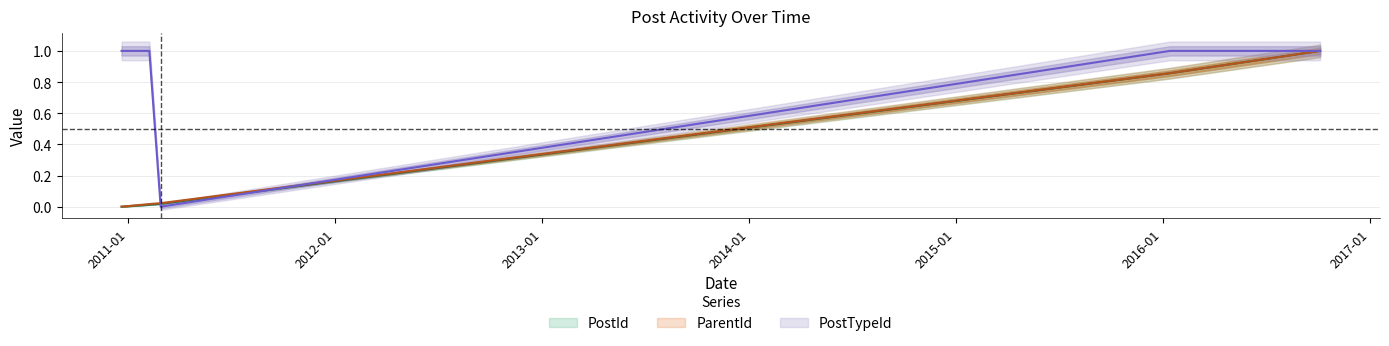

At which category is the sum across all series the highest?

2016-10-05